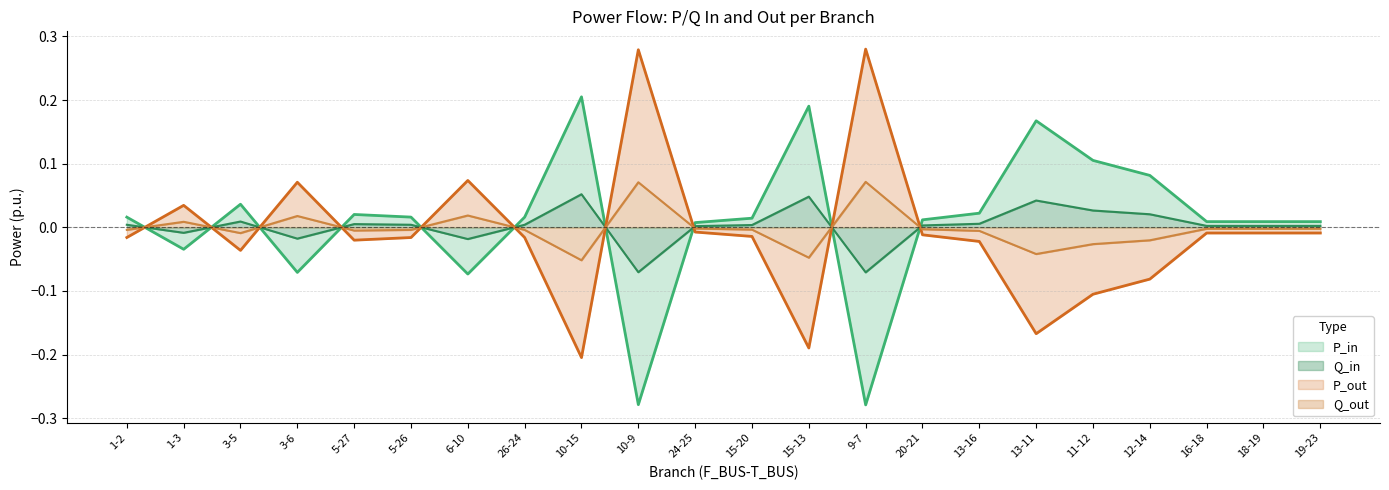

Where is the first local minimum for Q_in?

1-3